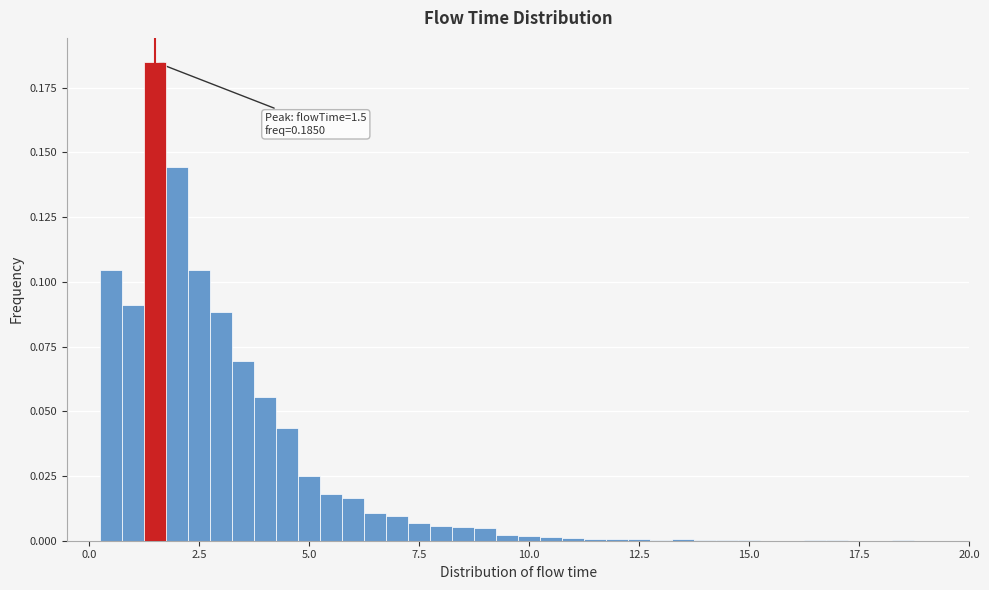

Read against the x-axis, roughly where is the centre of the tallest bar?

1.5